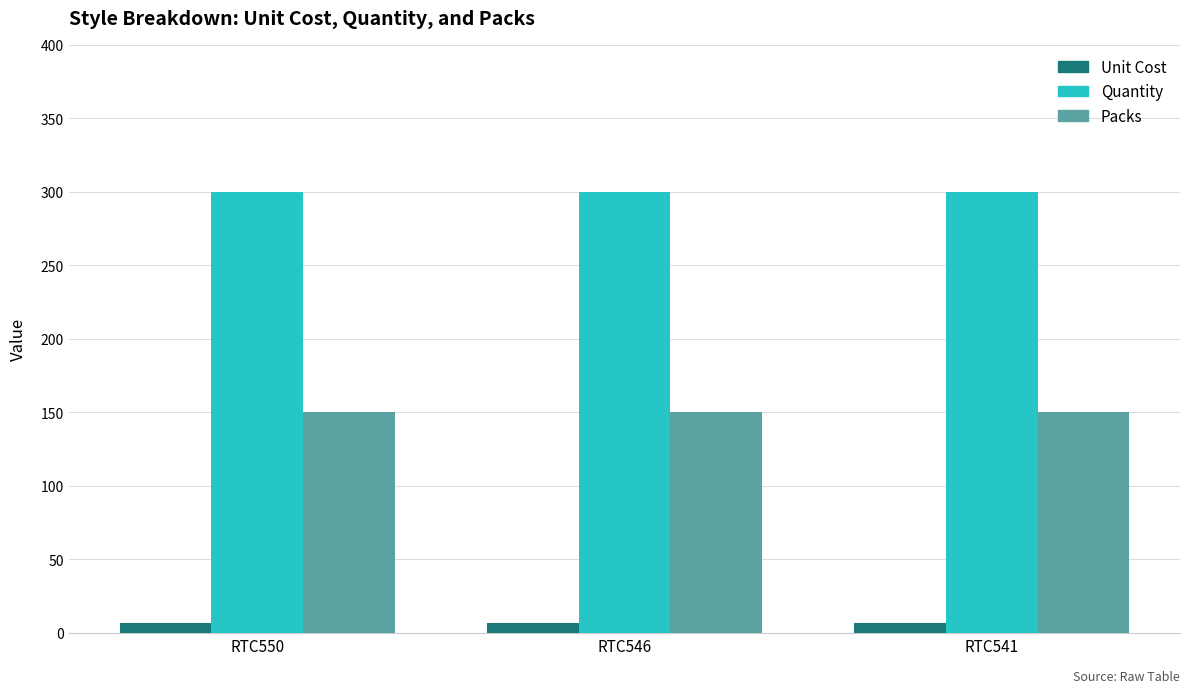

How many bars are there in each group?

3